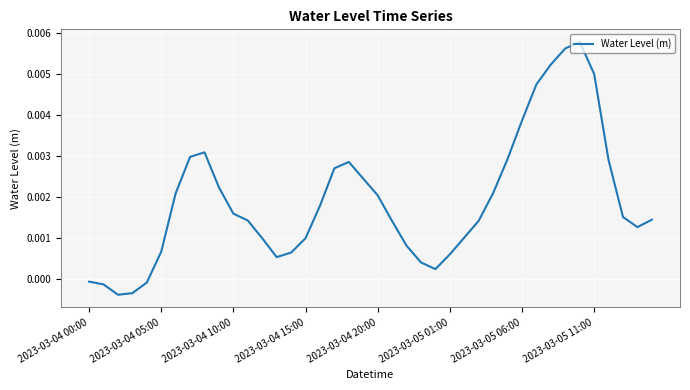

Where is the first local maximum?

8